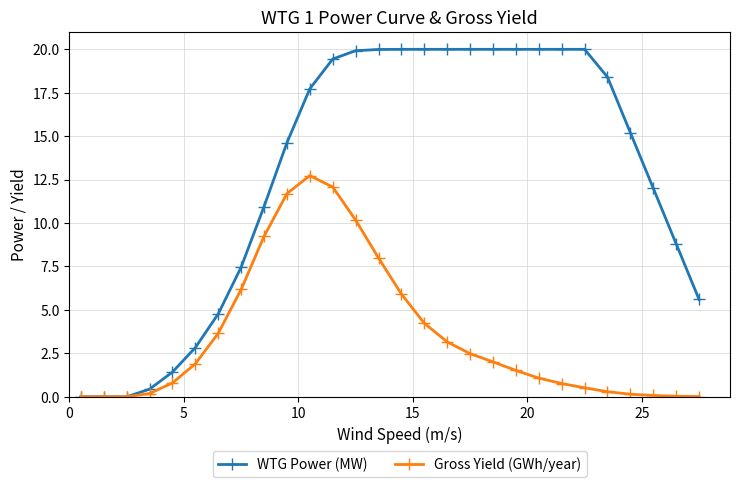

What is the value of the WTG Power (MW) point at the 25th from the left?

15.2